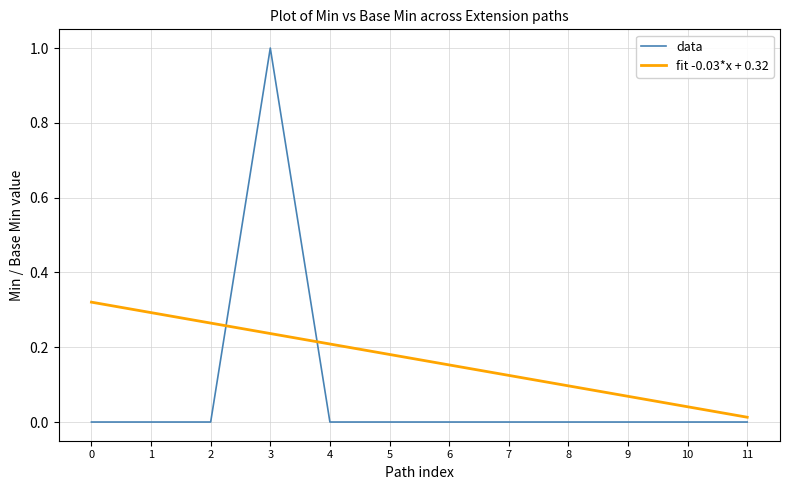

How many times do data and fit -0.03*x + 0.32 cross each other?

2